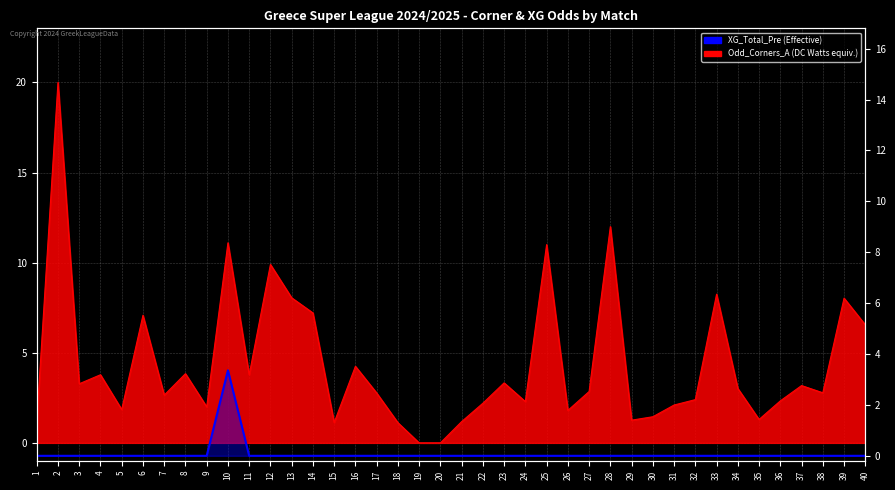

True or false: there are more than 0 points higher than both neighbors.

True